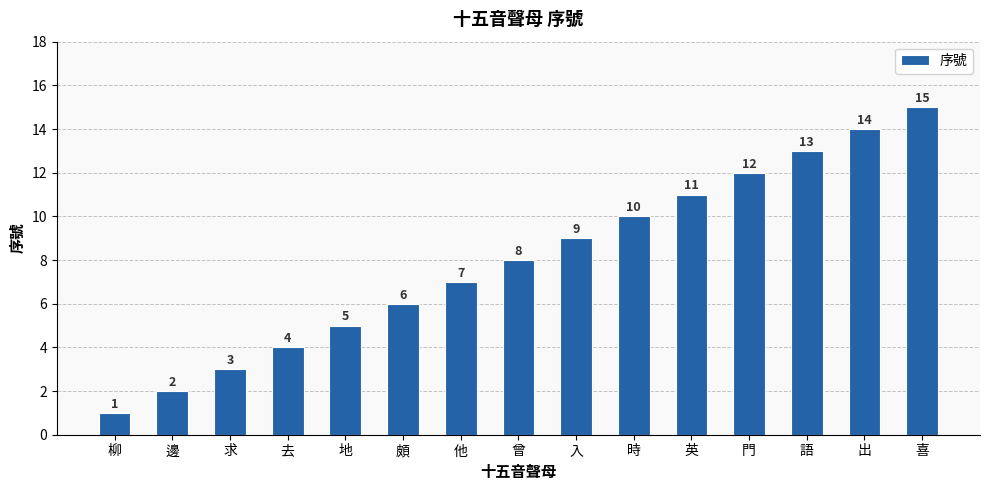

What is the maximum value shown in the chart?

15